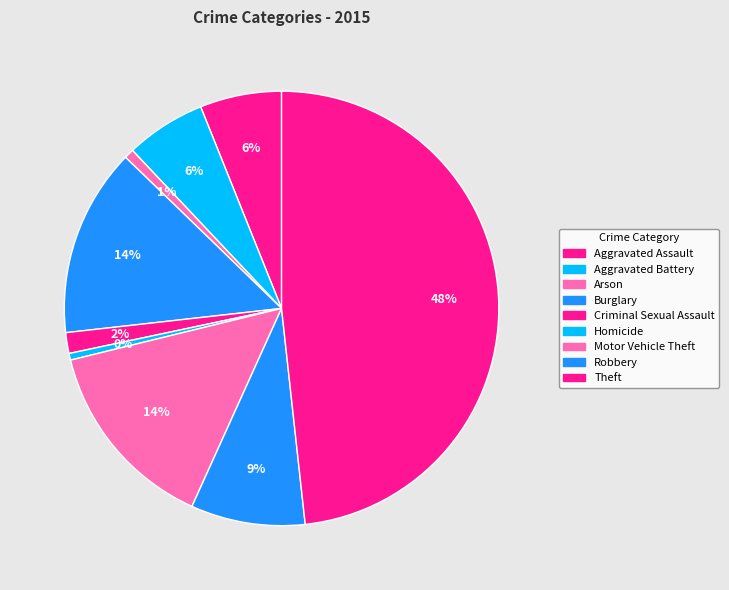

Rank the categories by value from lowest to highest.

Homicide, Arson, Criminal Sexual Assault, Aggravated Battery, Aggravated Assault, Robbery, Burglary, Motor Vehicle Theft, Theft